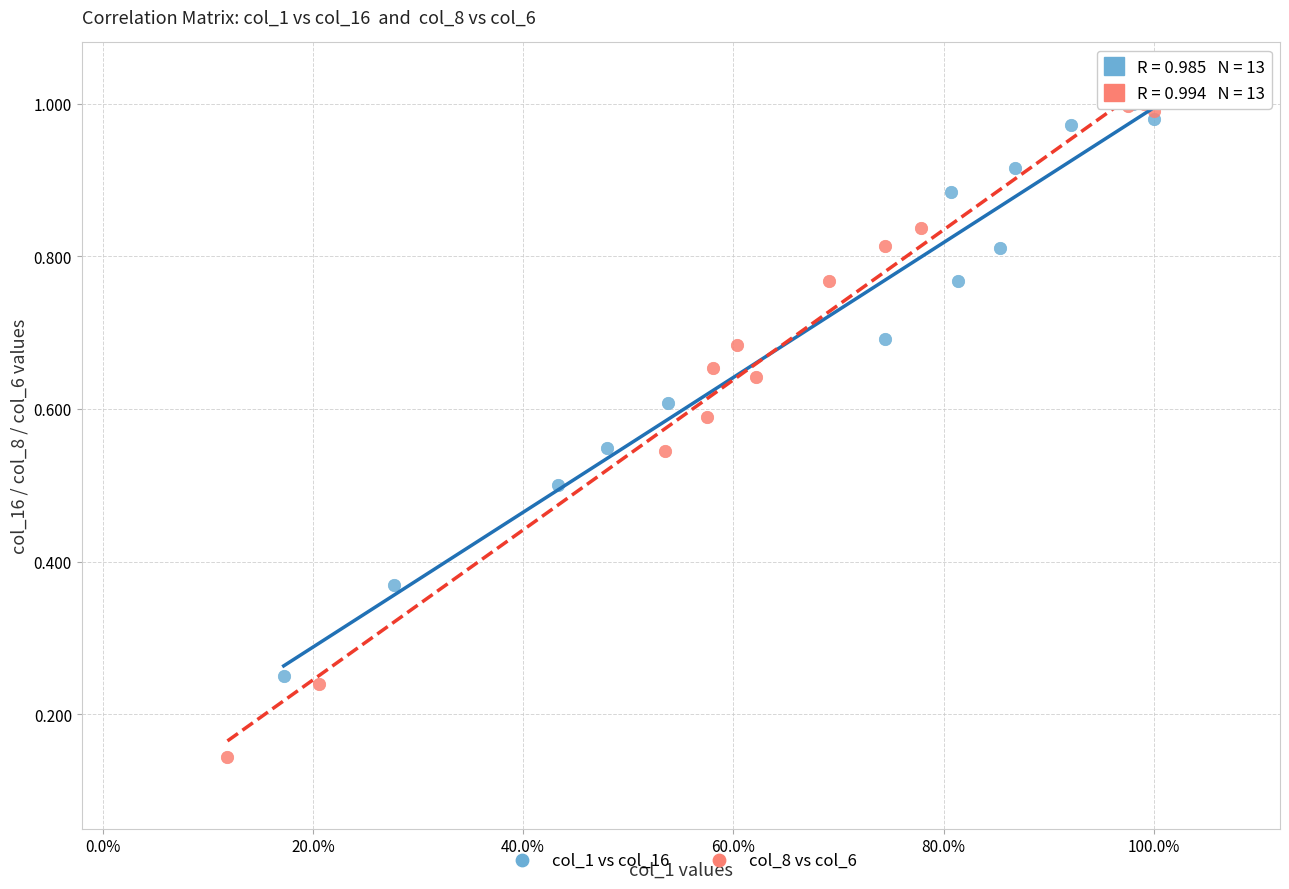

Which series reaches the minimum Y coordinate?

col_8 vs col_6